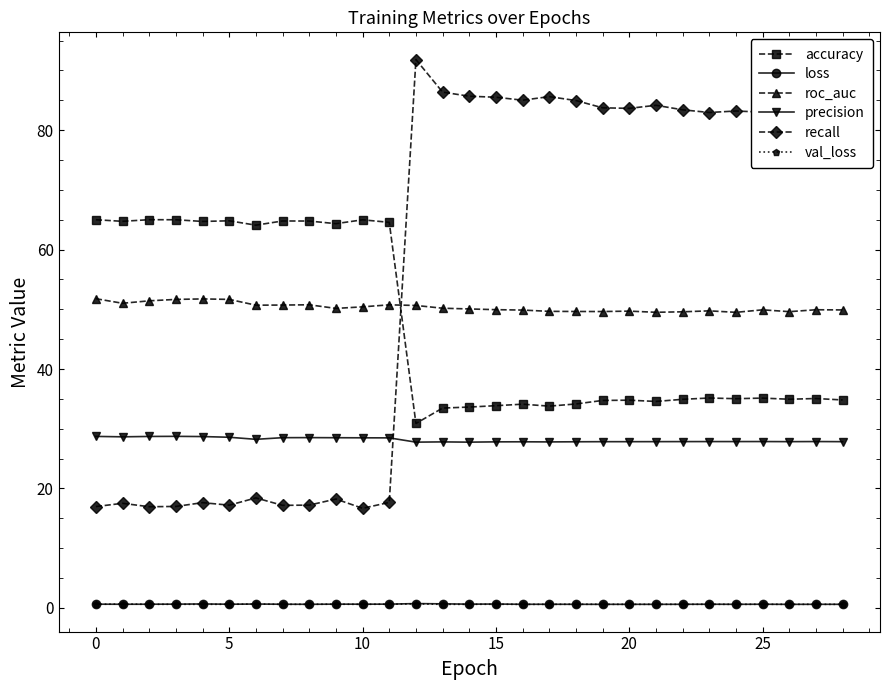

Does the chart display data point markers on the line(s)?

Yes